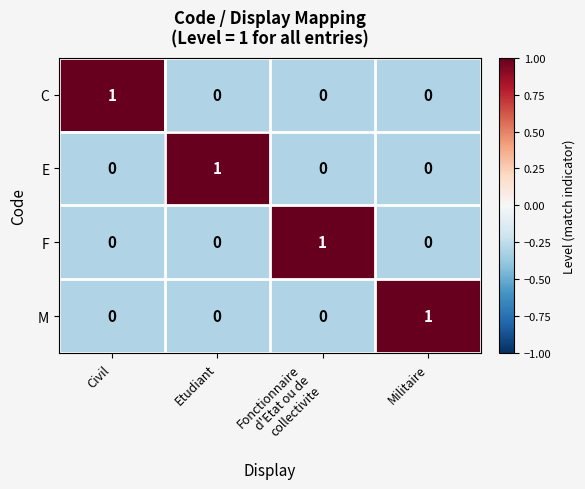

How many E values are between 0 and 1?

4